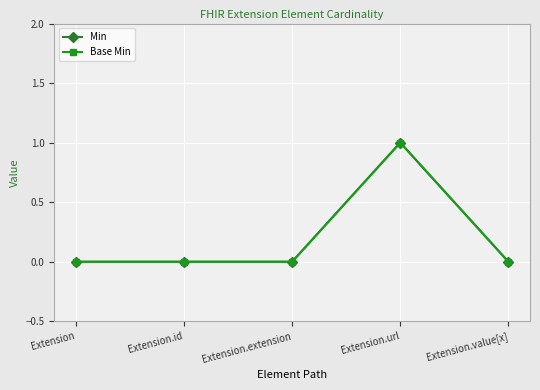

Does the chart have visible grid lines?

Yes